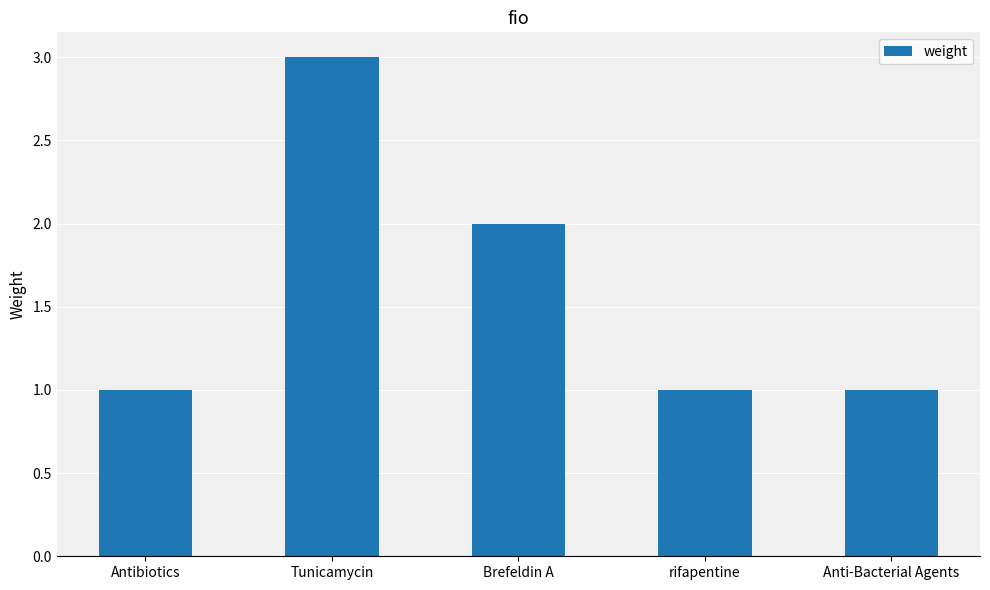

Where is the data nearest to the value 2?

Brefeldin A